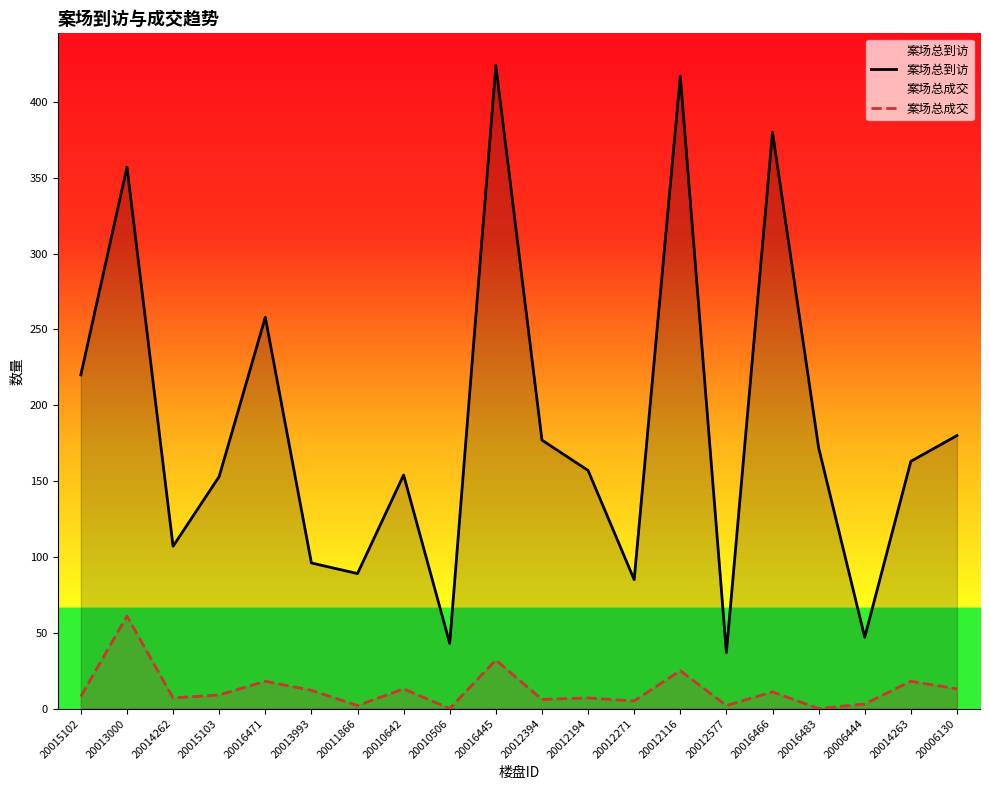

Reading left to right, what are all the values shown in this chart?

案场总到访: 220	357	107	153	258	96	89	154	43	424	177	157	85	417	37	380	172	47	163	180
案场总成交: 8	61	7	9	18	12	2	13	0	32	6	7	5	25	2	11	0	3	18	13